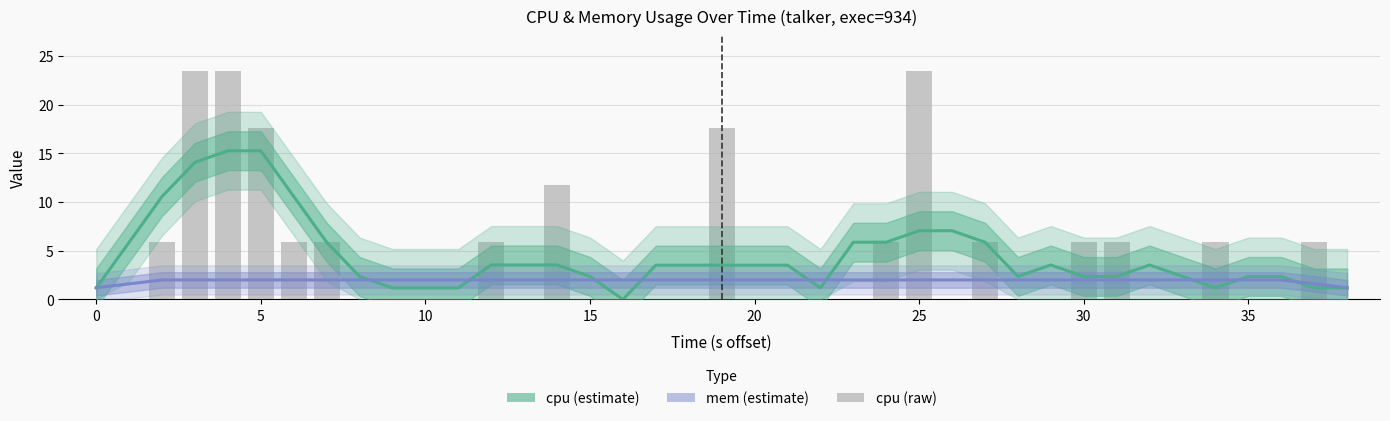

At how many categories does at least one series exceed 21?

3